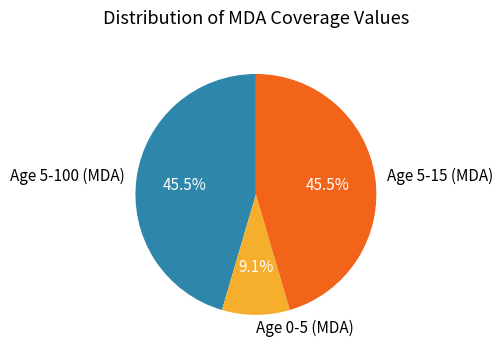

To the nearest percent, what is the difference between the largest and smallest slice percentages?

36%